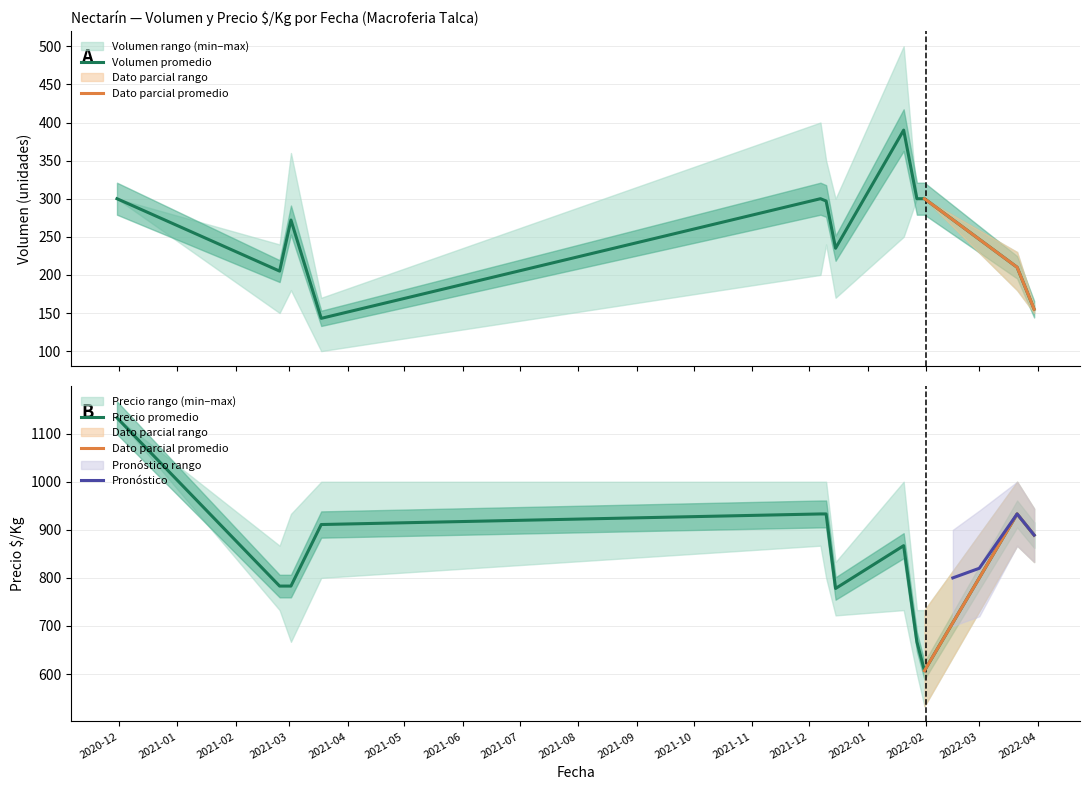

True or false: PrecioKg_max and PrecioKg_mean cross at least once.

False